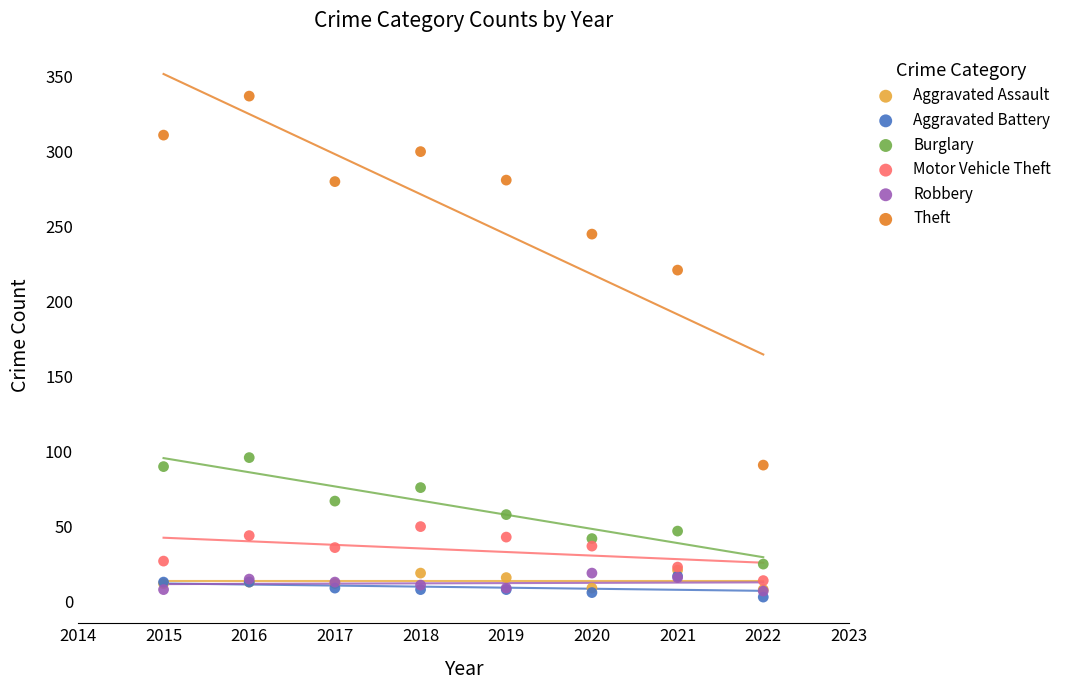

Across all series, what Y value is closest to 170?

221